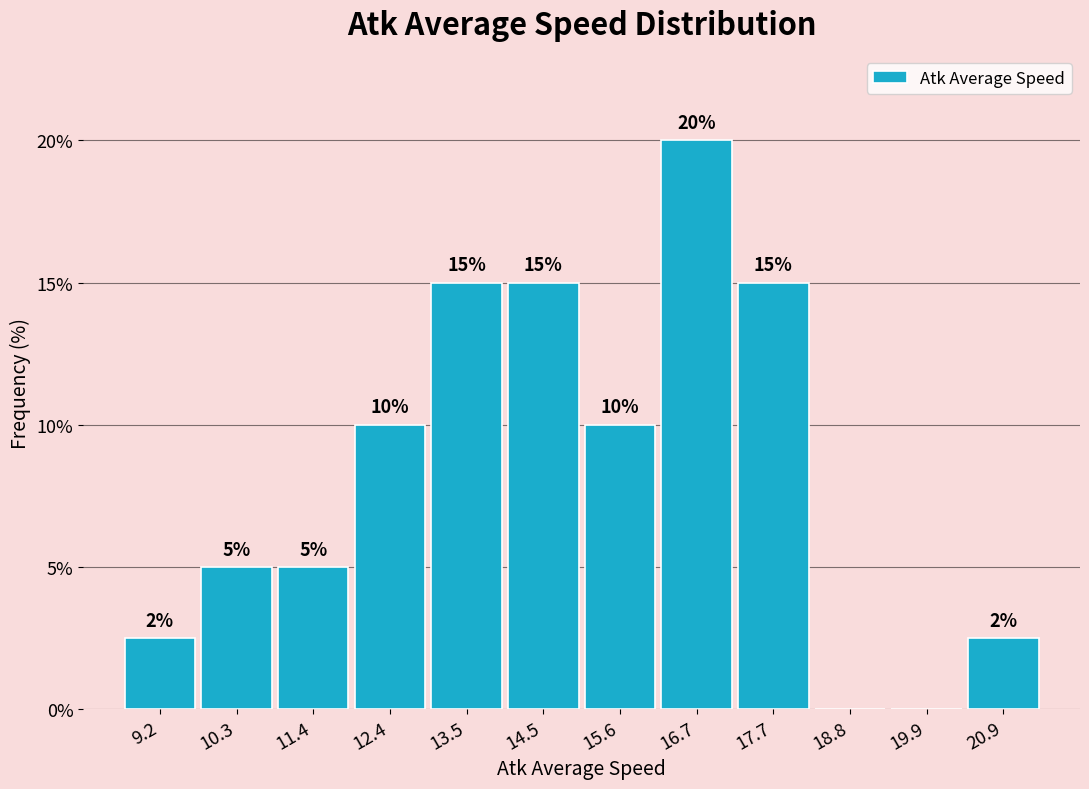

Which range on the x-axis has the tallest bar?

16.2 to 17.2